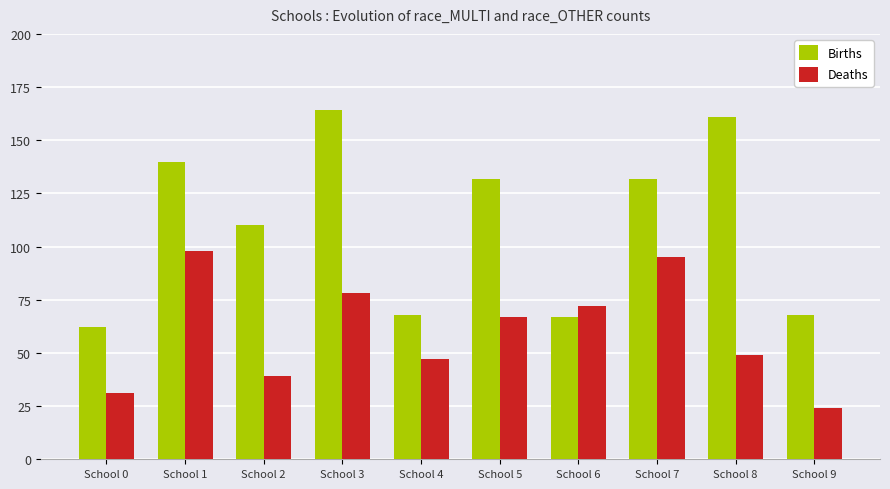

Are the bars horizontal?

No